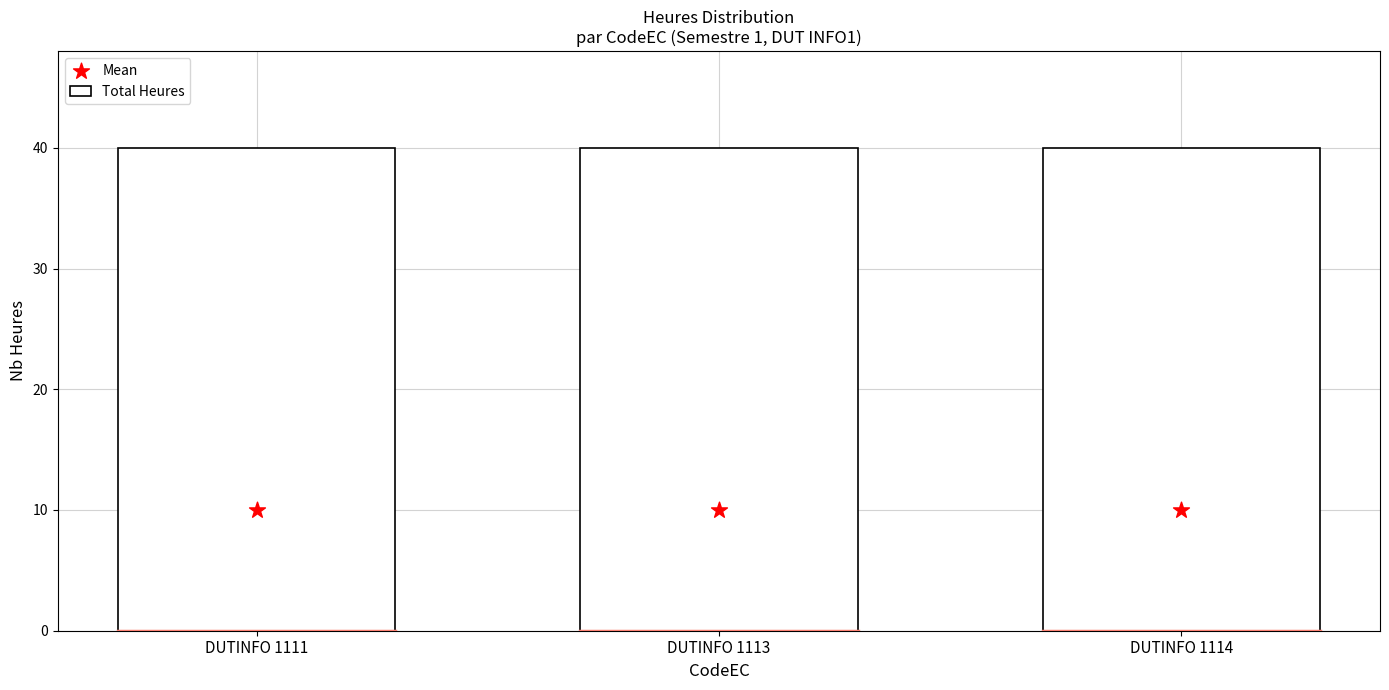

What is the total value across all series at DUTINFO 1114?

50